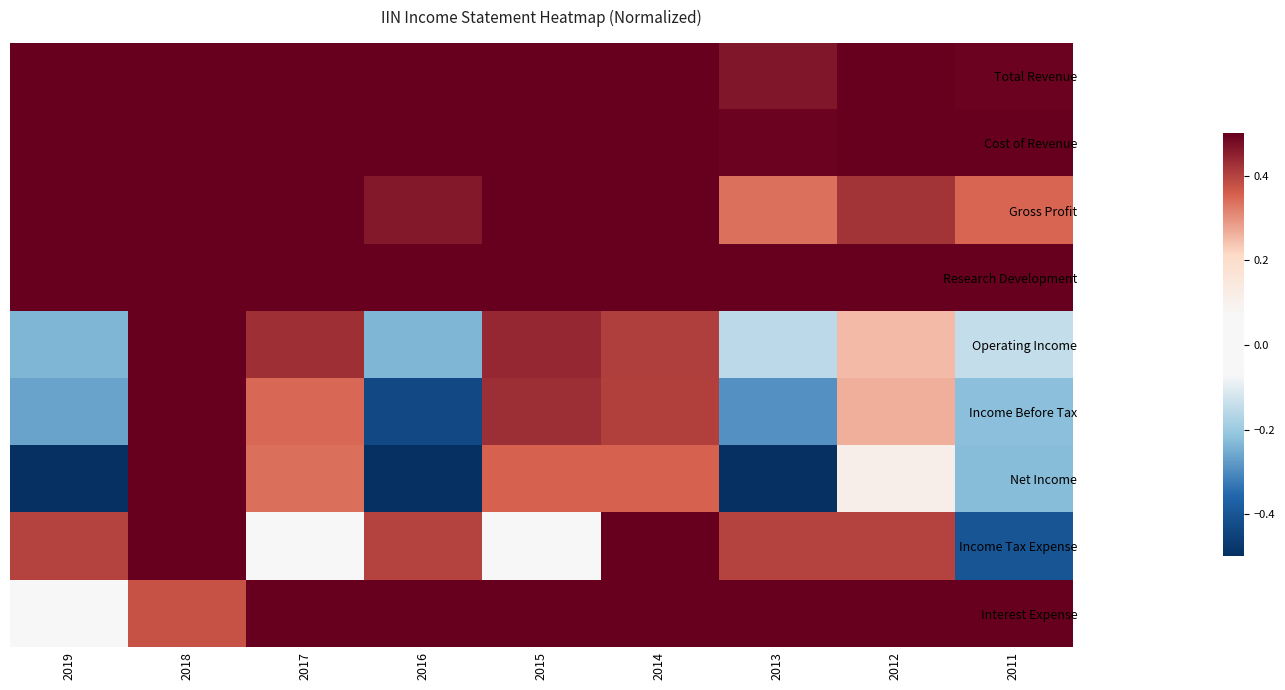

Which label corresponds to the largest value in the chart?

2018